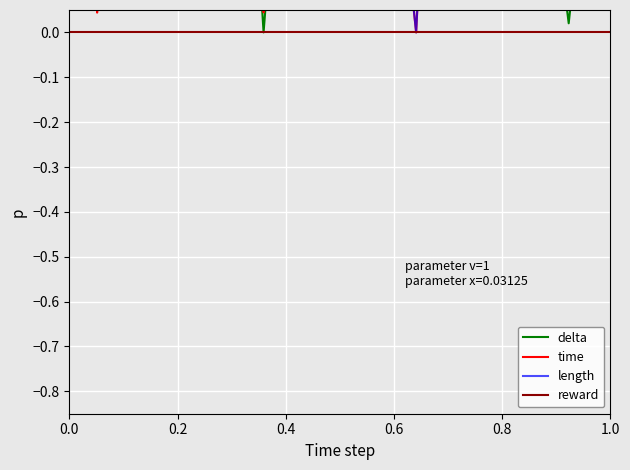

Count the number of categories in the chart.

40